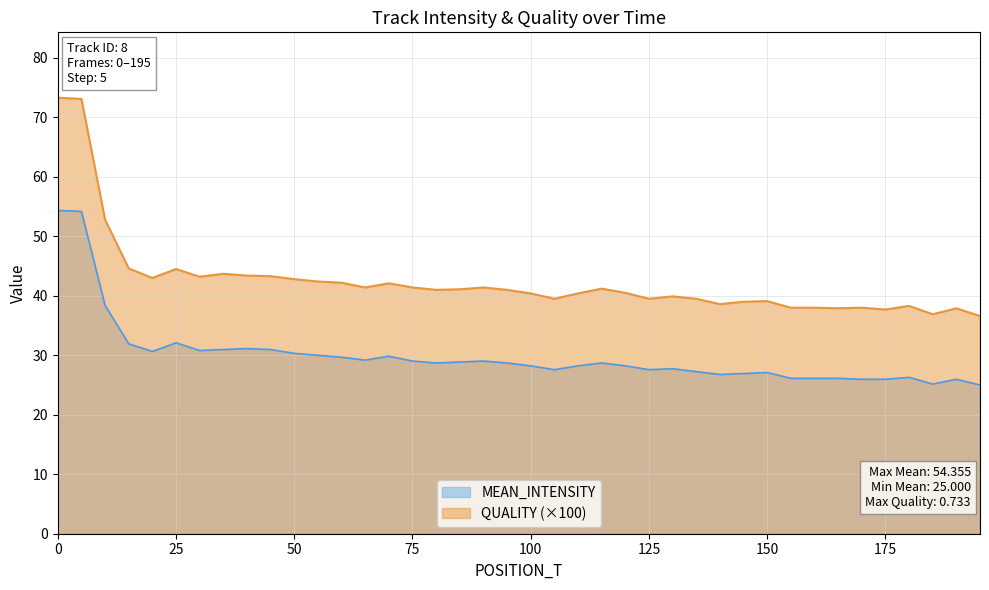

What is the minimum value for MEAN_INTENSITY?

25.0